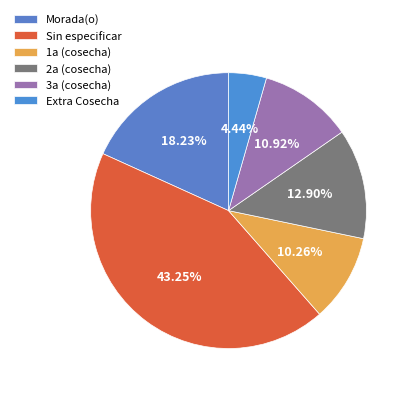

Rank the categories by value from lowest to highest.

Extra Cosecha, 1a (cosecha), 3a (cosecha), 2a (cosecha), Morada(o), Sin especificar